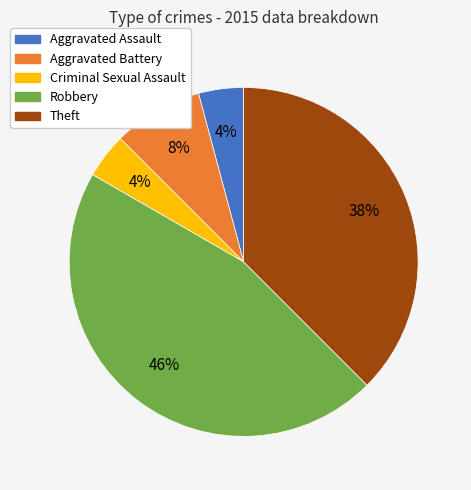

To the nearest percent, what portion does Aggravated Battery represent?

8%